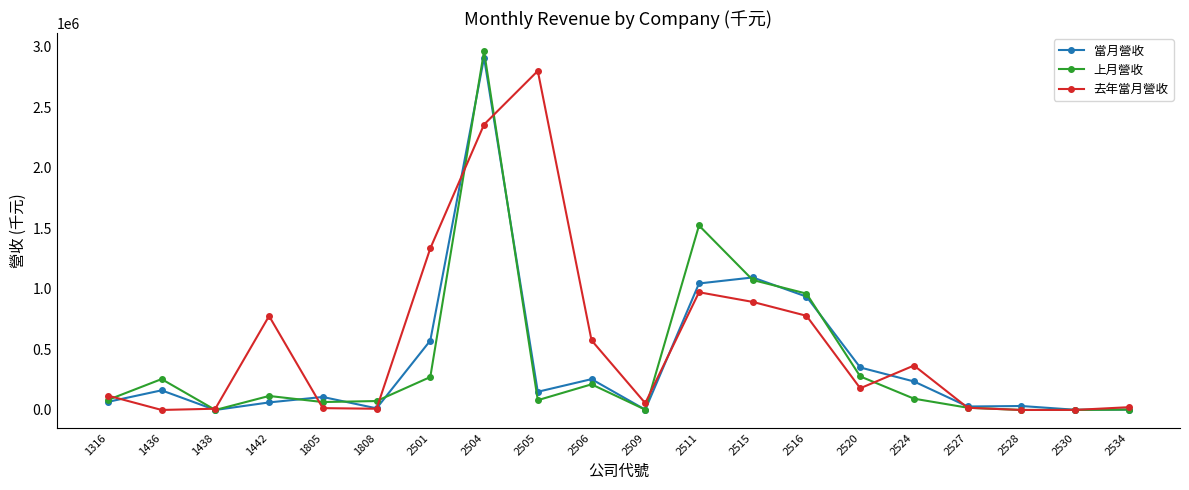

Is the value of 上月營收 at 2501 greater than the value of 去年當月營收 at 2509?

Yes